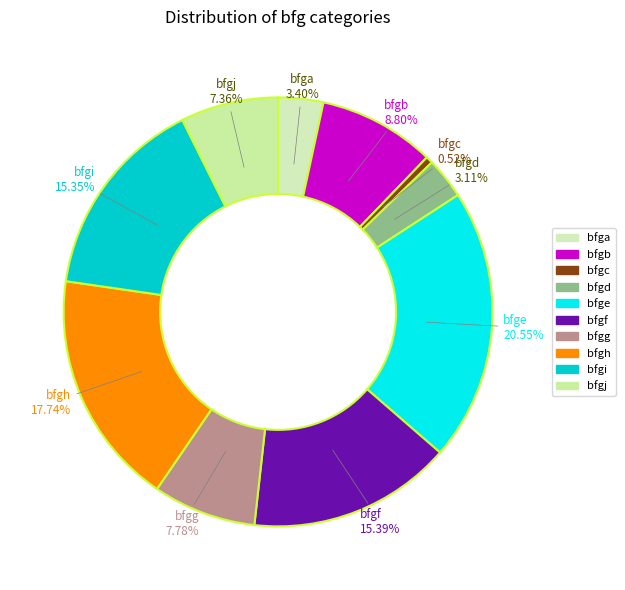

To the nearest percent, what is the difference between the largest and smallest slice percentages?

20%